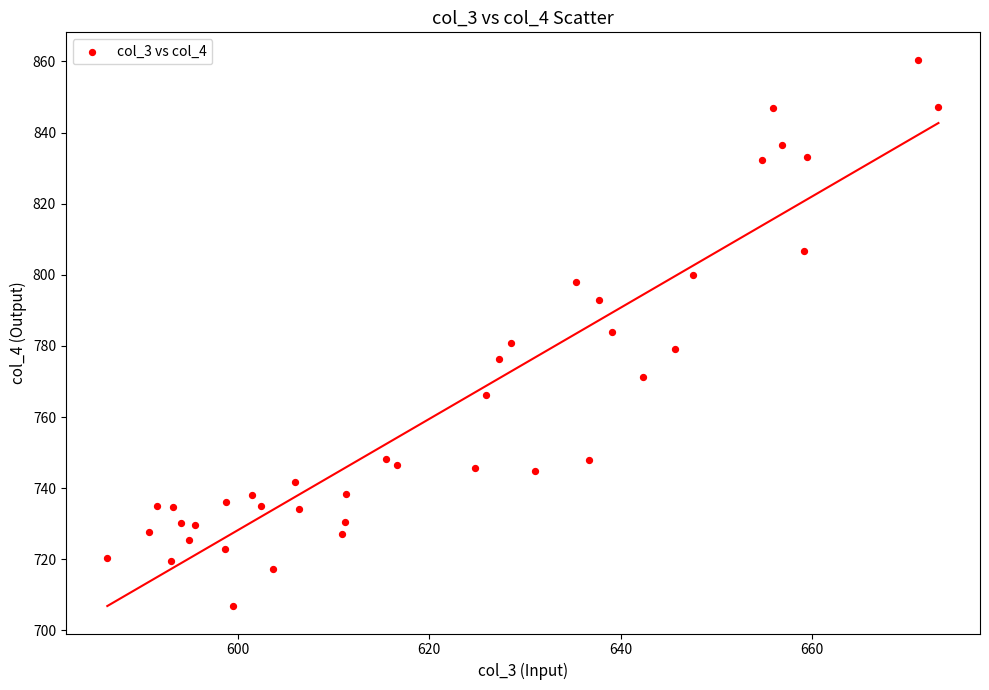

What is the range of Y values (max minus min)?

153.7